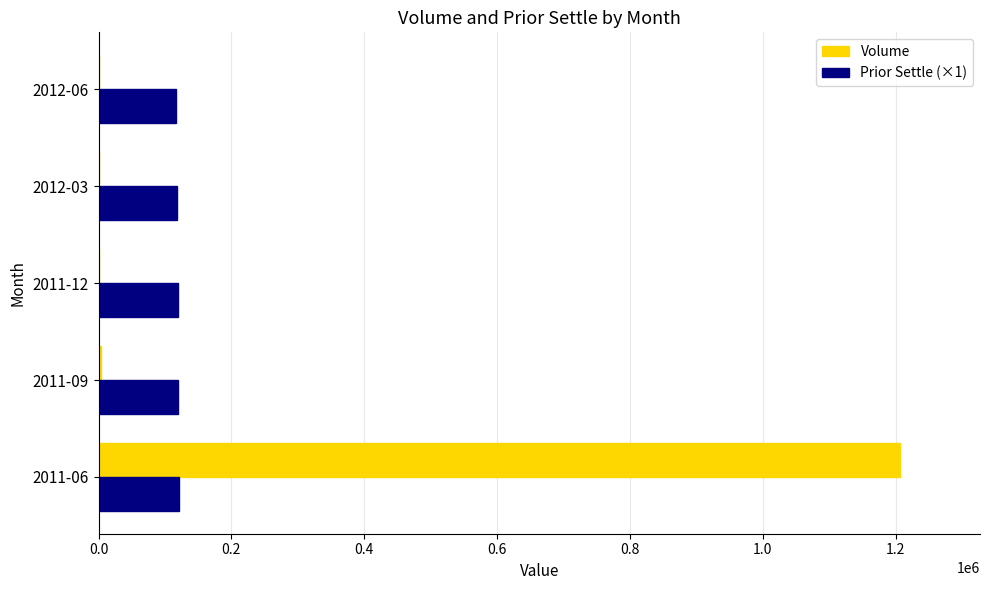

Between 2011-06 and 2011-09, which series saw the biggest shift?

Volume